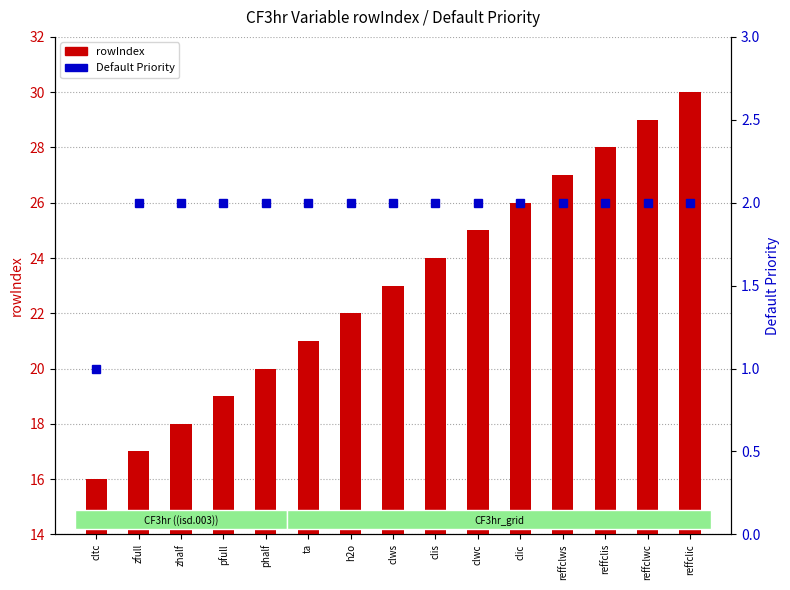

Reading left to right, what are all the values shown in this chart?

rowIndex: cltc=16	zfull=17	zhalf=18	pfull=19	phalf=20	ta=21	h2o=22	clws=23	clis=24	clwc=25	clic=26	reffclws=27	reffclis=28	reffclwc=29	reffclic=30
Default Priority: cltc=1	zfull=2	zhalf=2	pfull=2	phalf=2	ta=2	h2o=2	clws=2	clis=2	clwc=2	clic=2	reffclws=2	reffclis=2	reffclwc=2	reffclic=2